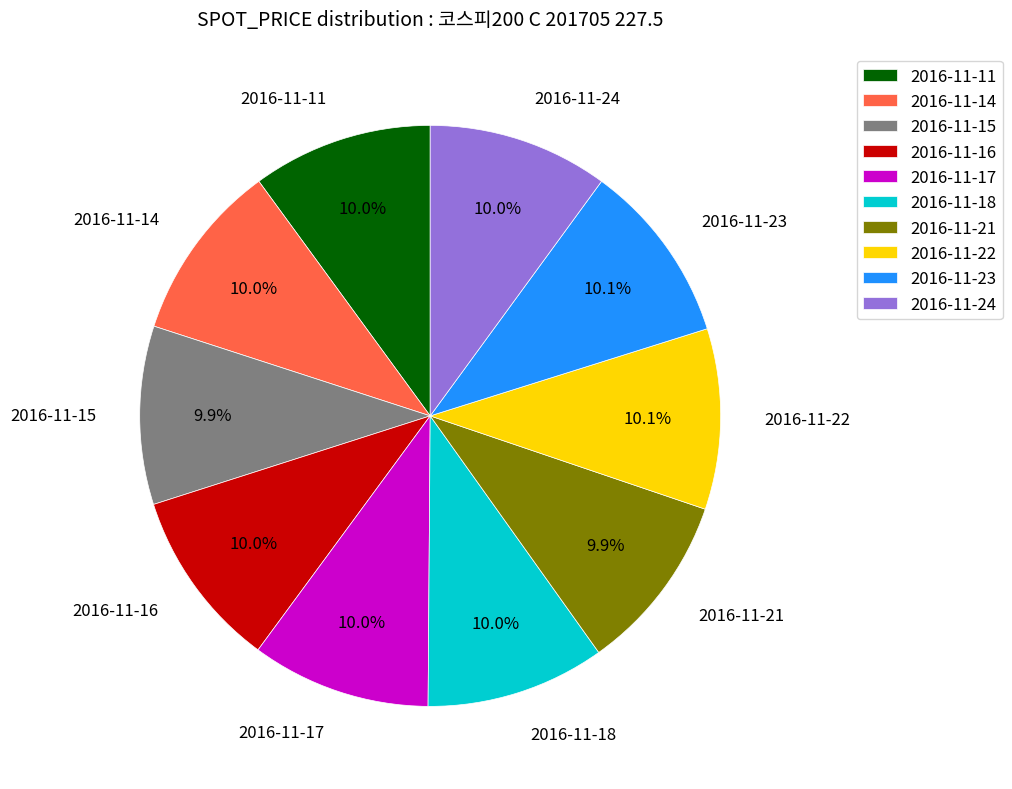

True or false: 2016-11-21 accounts for 22% of the total.

False